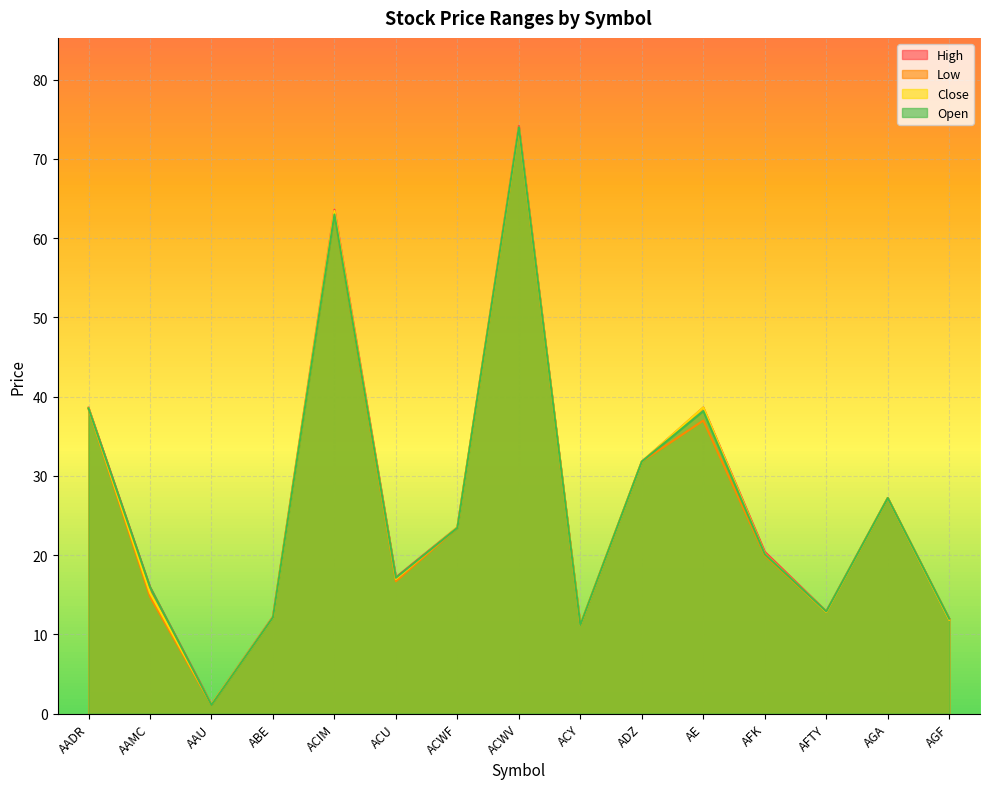

Which category has the lowest value across all series?

AAU